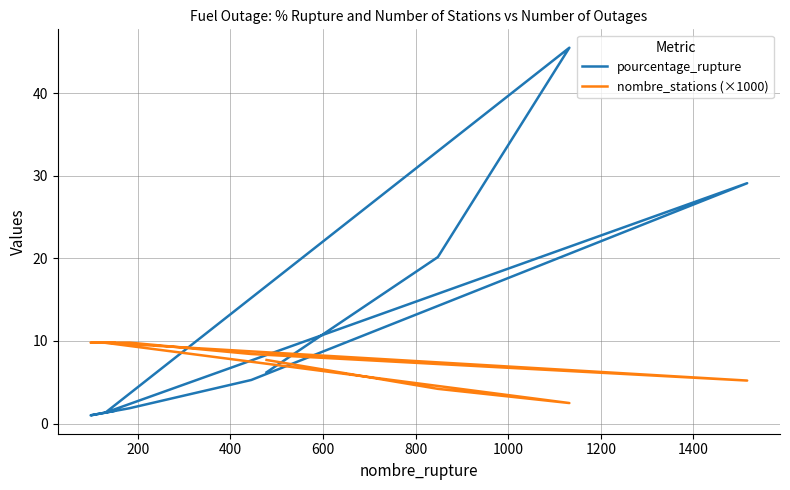

What is the maximum value for pourcentage_rupture?

45.5